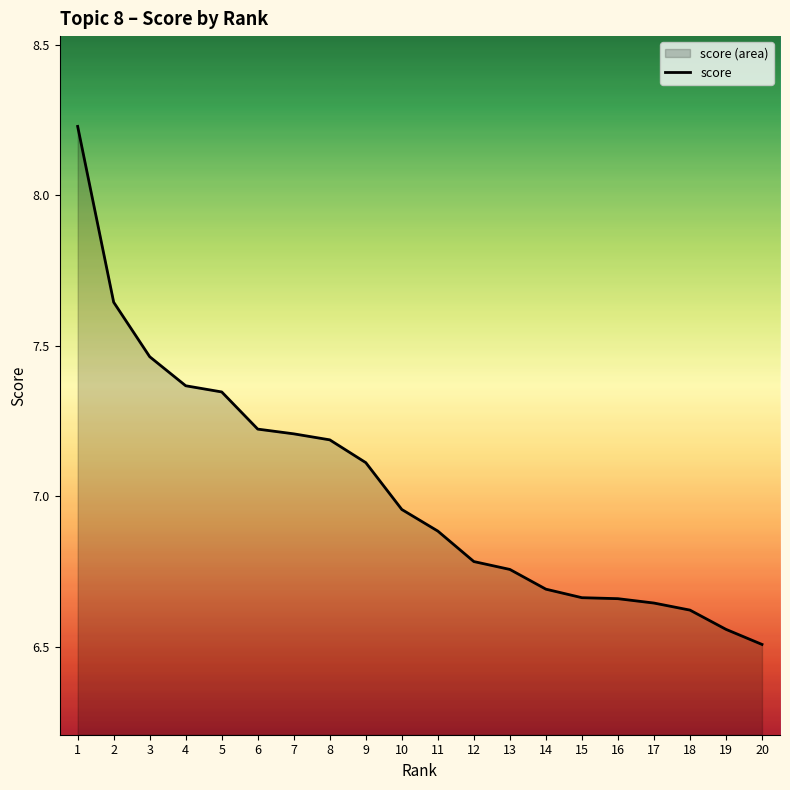

Reading left to right, extract all data points from this chart.

1=8.2	2=7.6	3=7.5	4=7.4	5=7.3	6=7.2	7=7.2	8=7.2	9=7.1	10=7.0	11=6.9	12=6.8	13=6.8	14=6.7	15=6.7	16=6.7	17=6.6	18=6.6	19=6.6	20=6.5